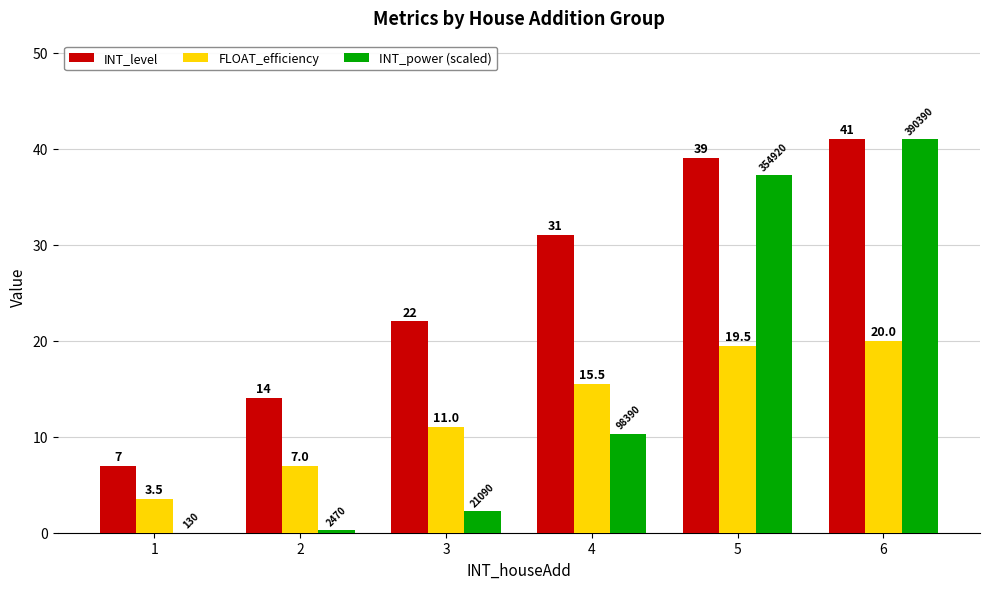

How many groups of bars are there?

6